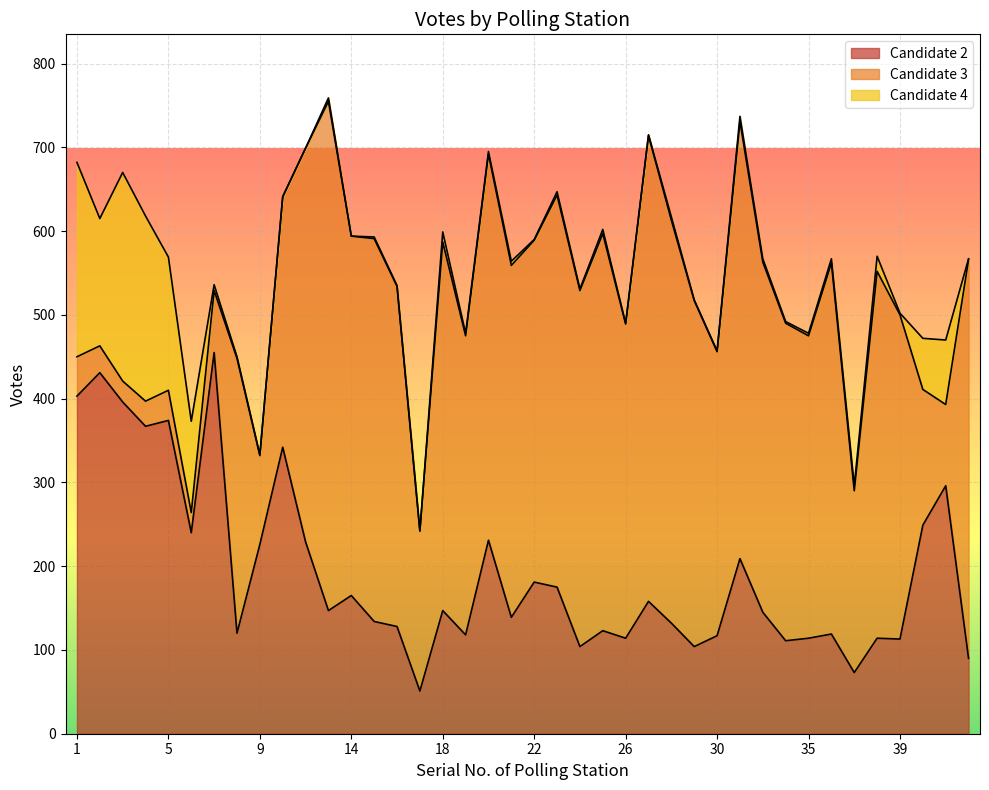

What is the value of the Candidate 3 point at the 10th from the left?

299